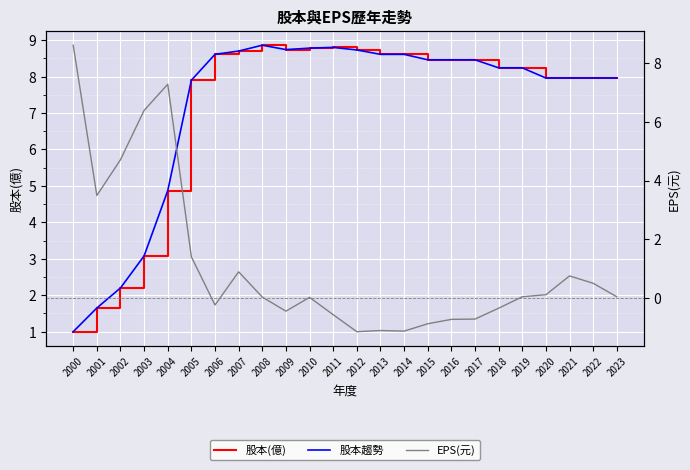

Which series has the largest total across all categories?

股本(億)